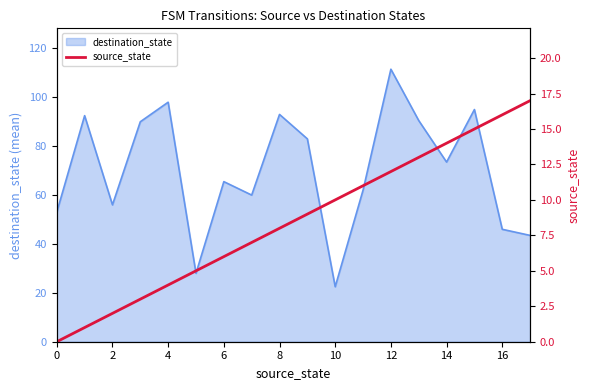

At which label is destination_state closest to 67?

6